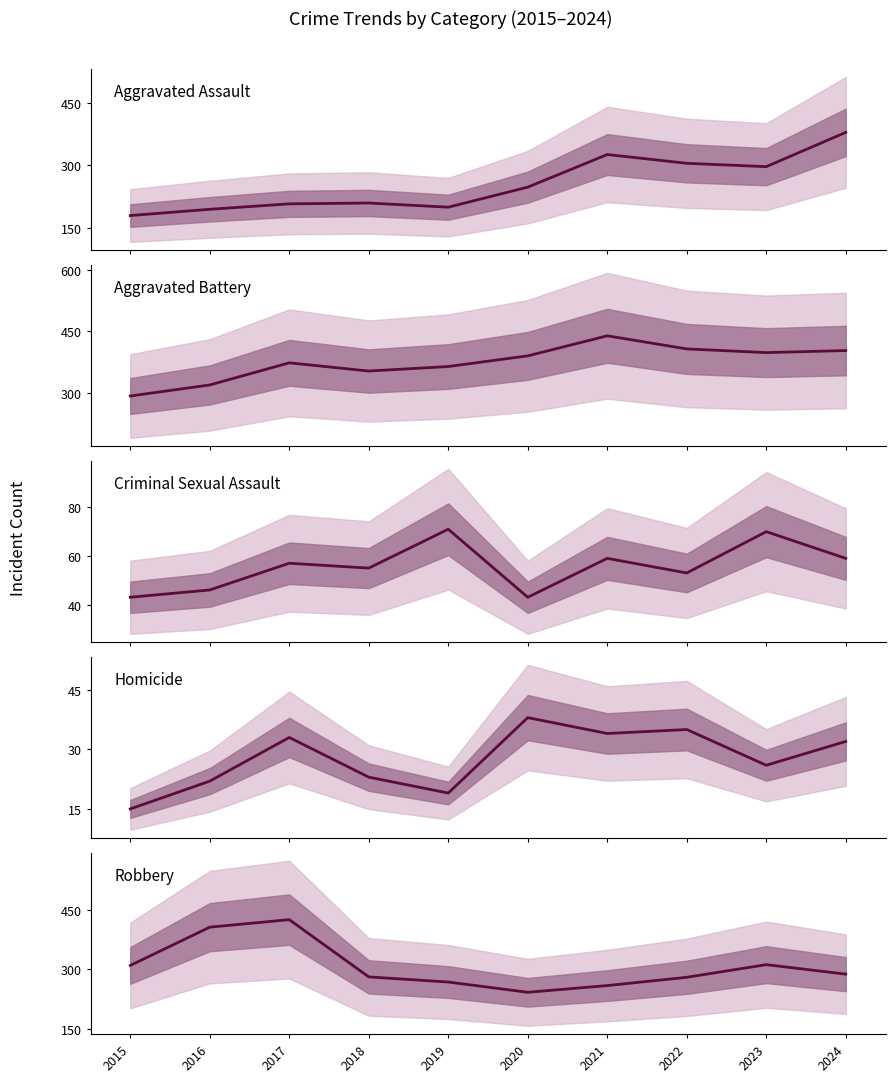

True or false: Aggravated Assault and Criminal Sexual Assault intersect in this chart.

False